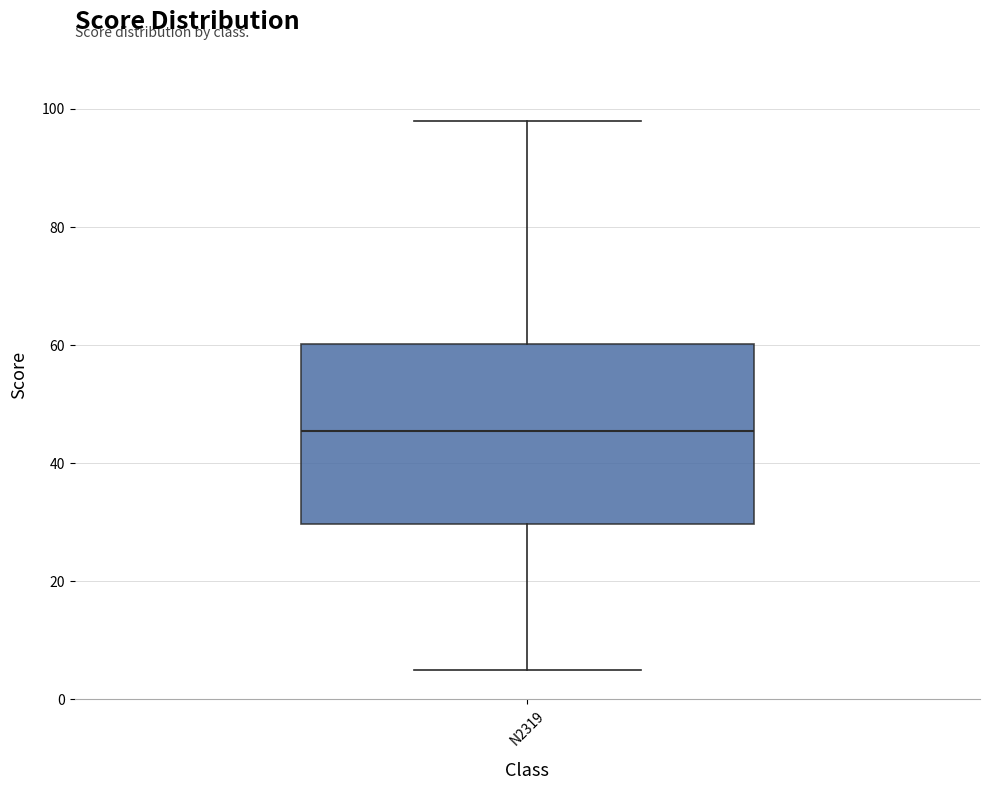

Where does the upper whisker of the box for N2319 end on the y-axis? The values are not printed on the chart, so give them approximately, as read against the axis.

98